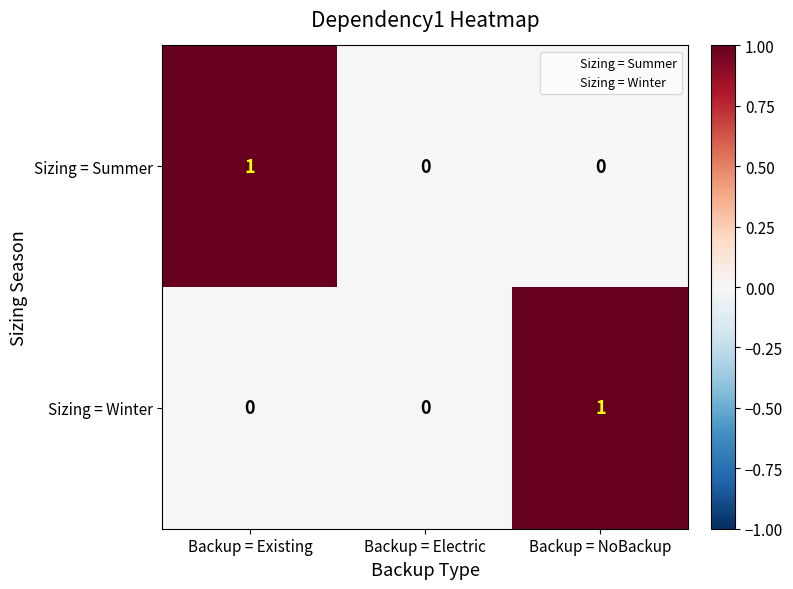

At Backup = NoBackup, list the series in order from largest to smallest.

Sizing = Winter, Sizing = Summer